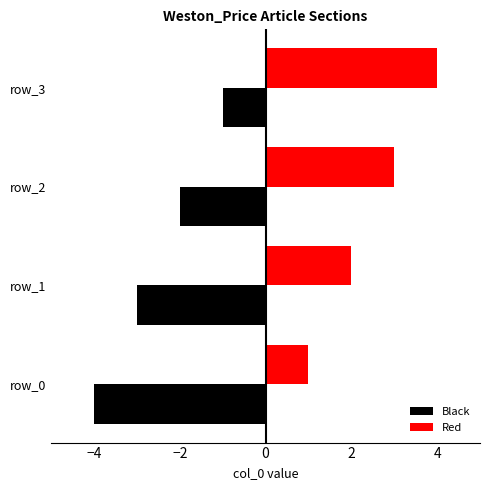

What is the sum of all Red values?

10